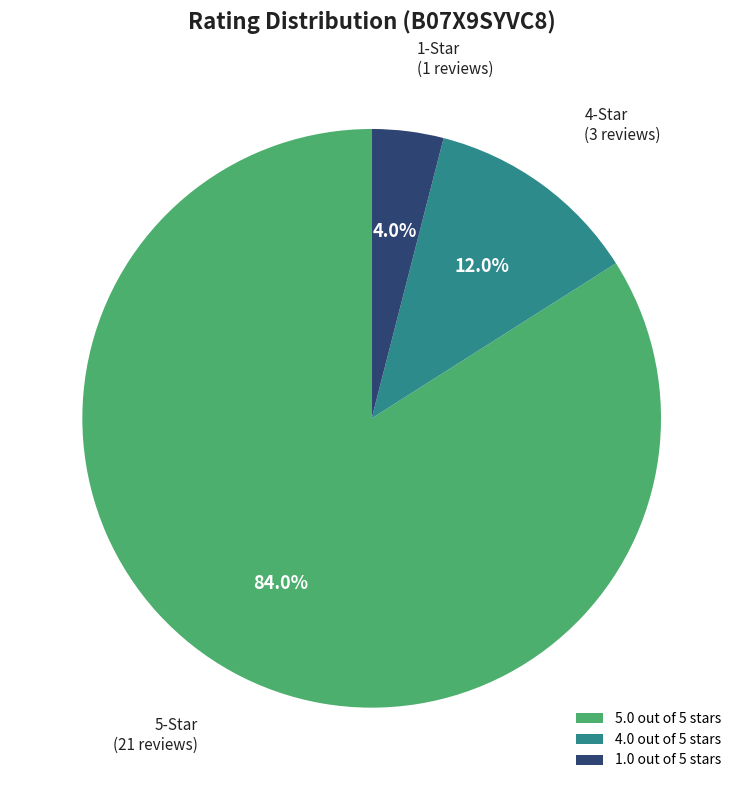

To the nearest percent, what is the average slice percentage?

33%